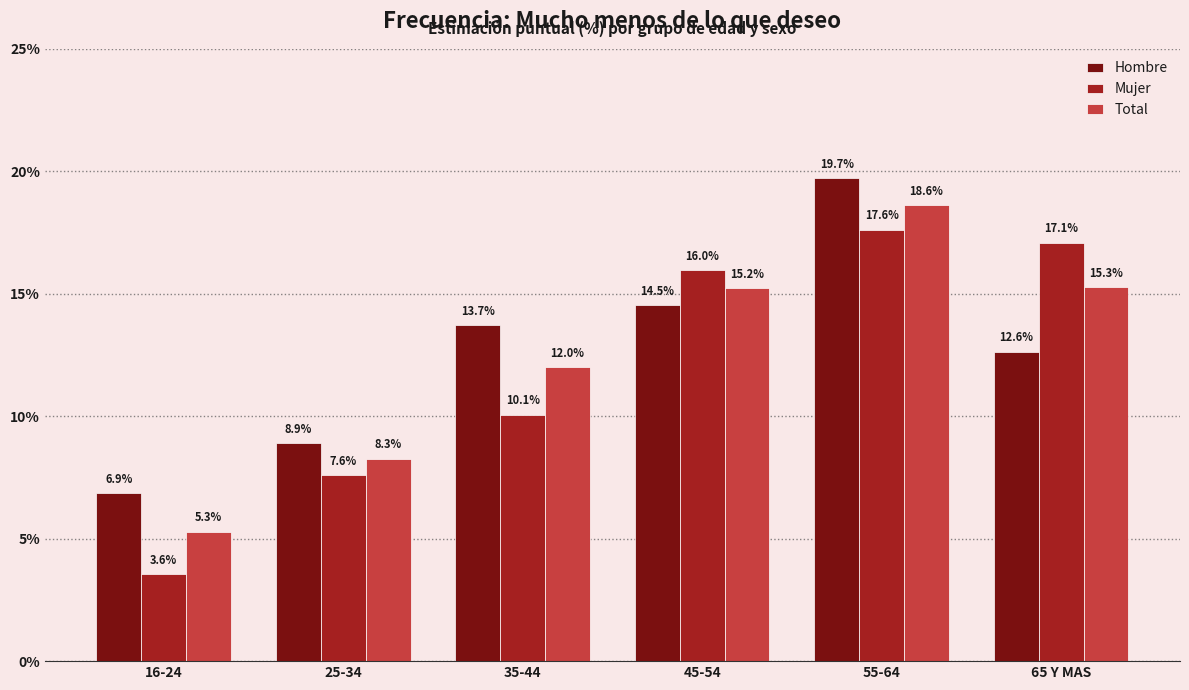

Which series has the widest spread of values?

Mujer